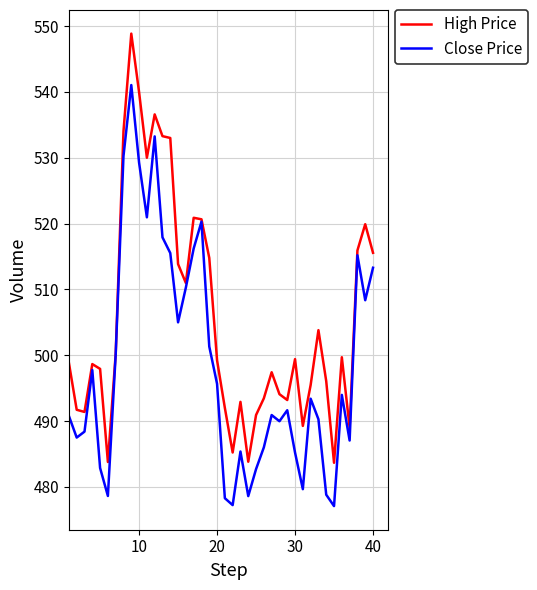

Which series has the largest range (max minus min)?

High Price